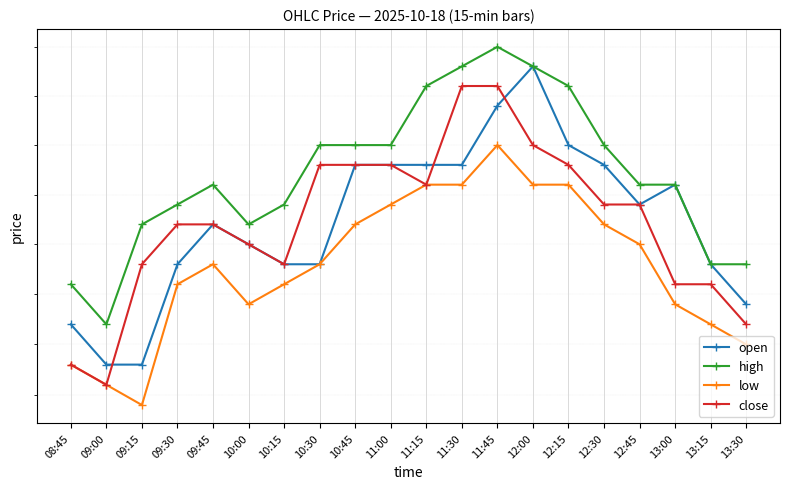

Does the chart display data point markers on the line(s)?

Yes